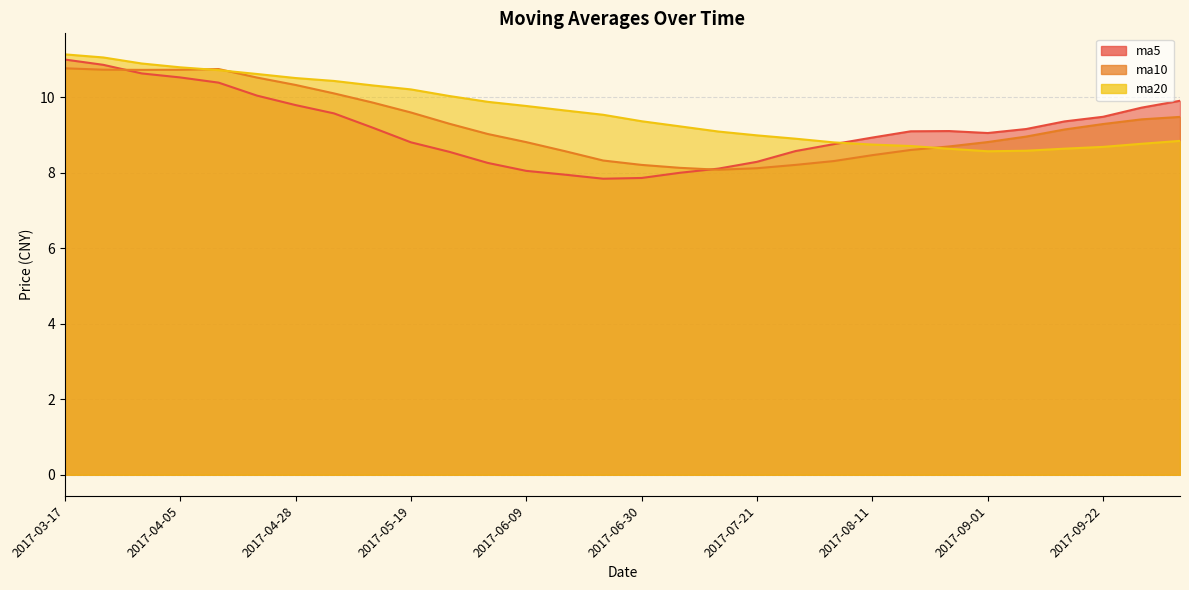

Between which two adjacent categories do ma20 and ma5 first intersect?

2017-08-04 and 2017-08-11